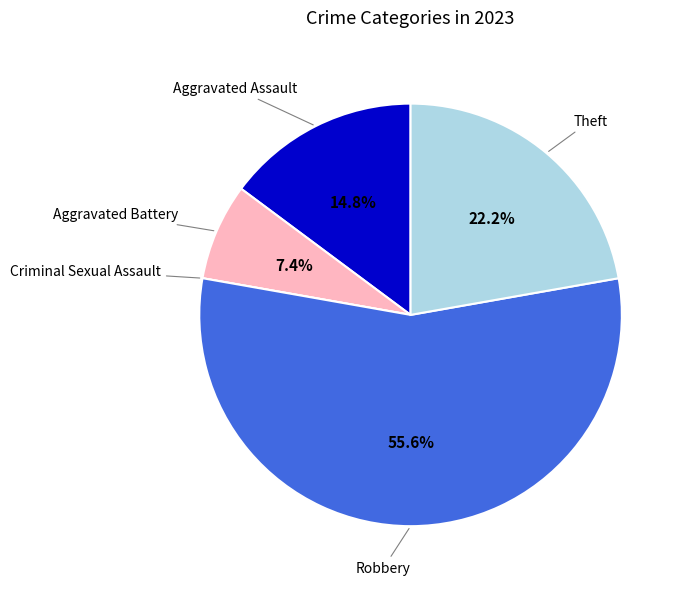

Does any single category account for the majority?

Yes